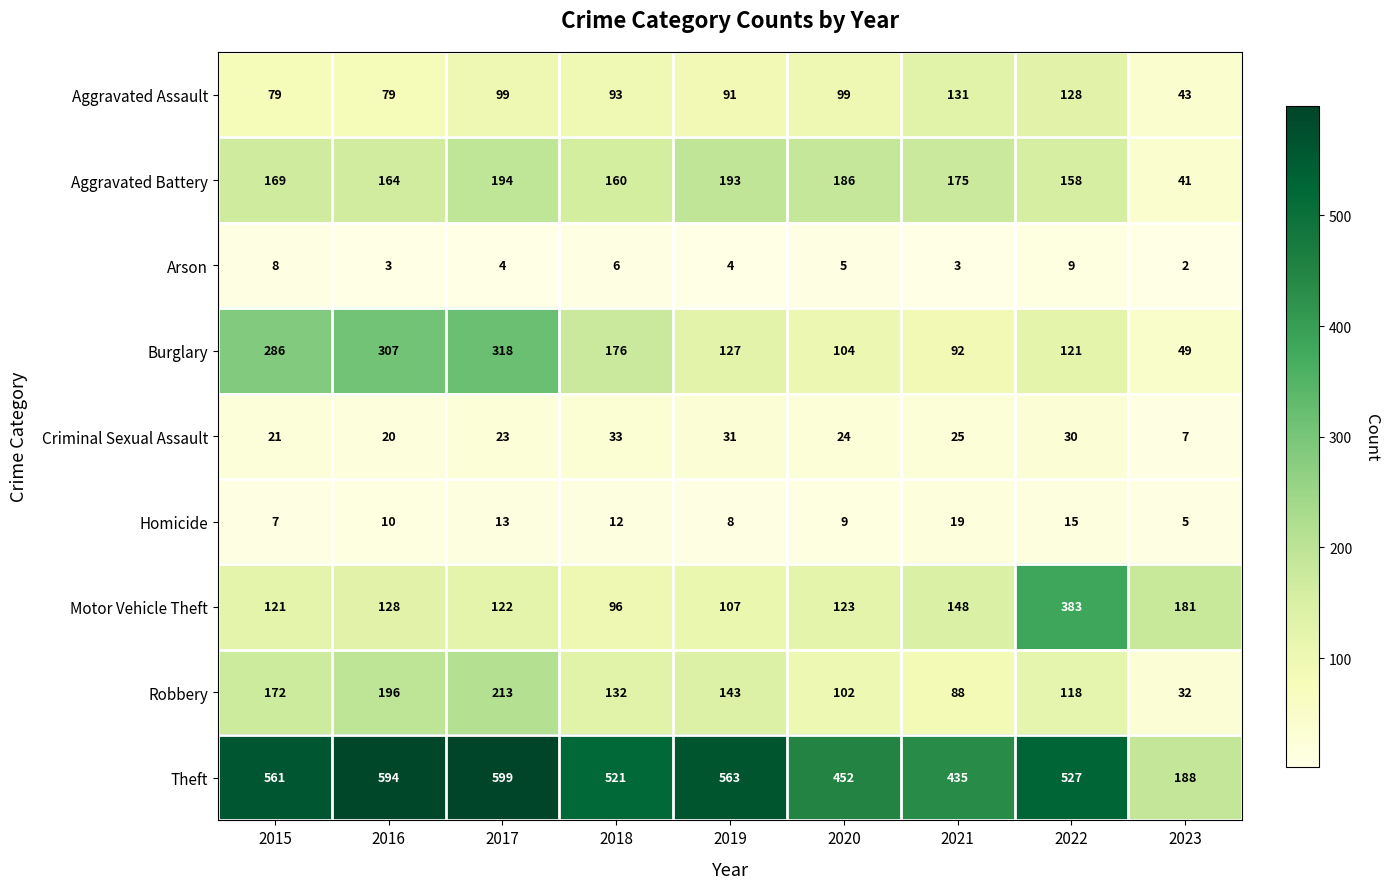

True or false: Homicide has a value of 19 at 2021.

True